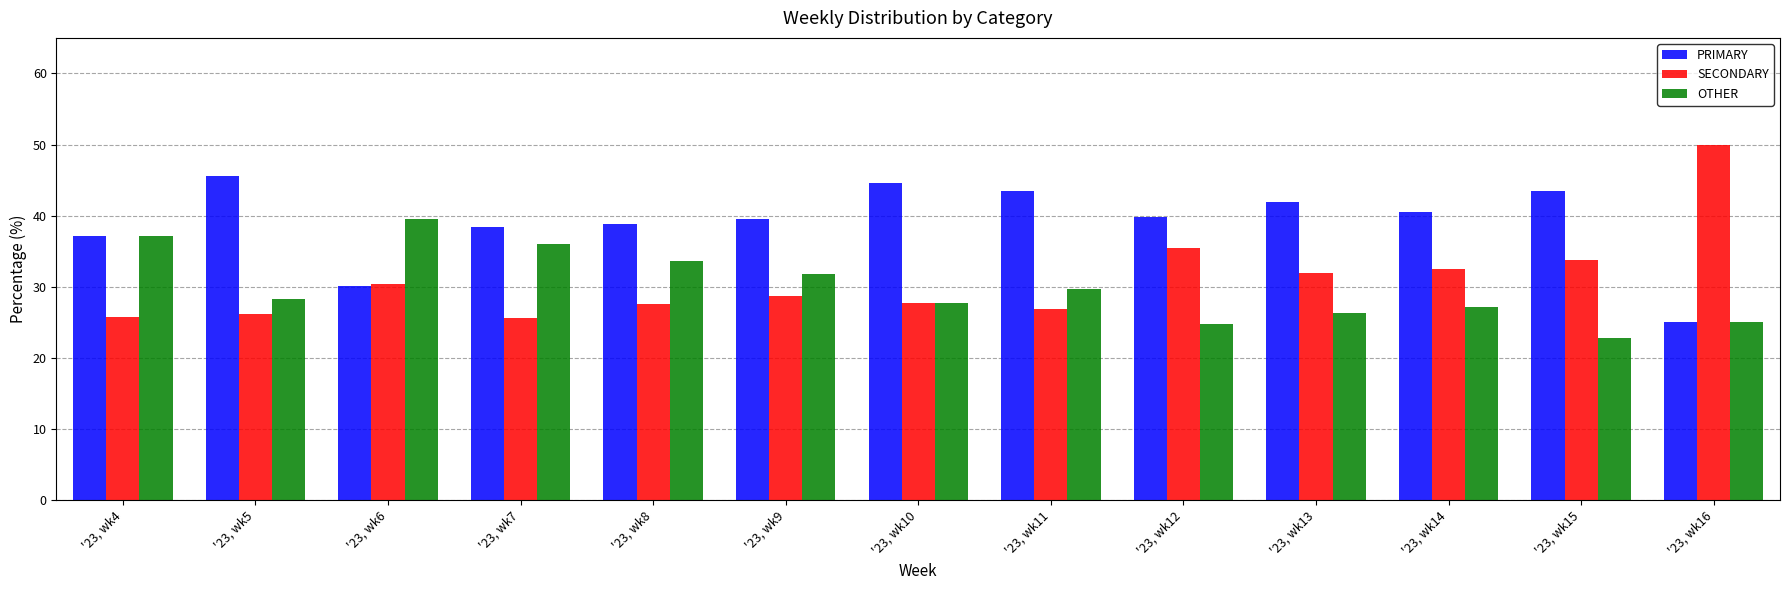

What is the sum of all PRIMARY values?

508.2